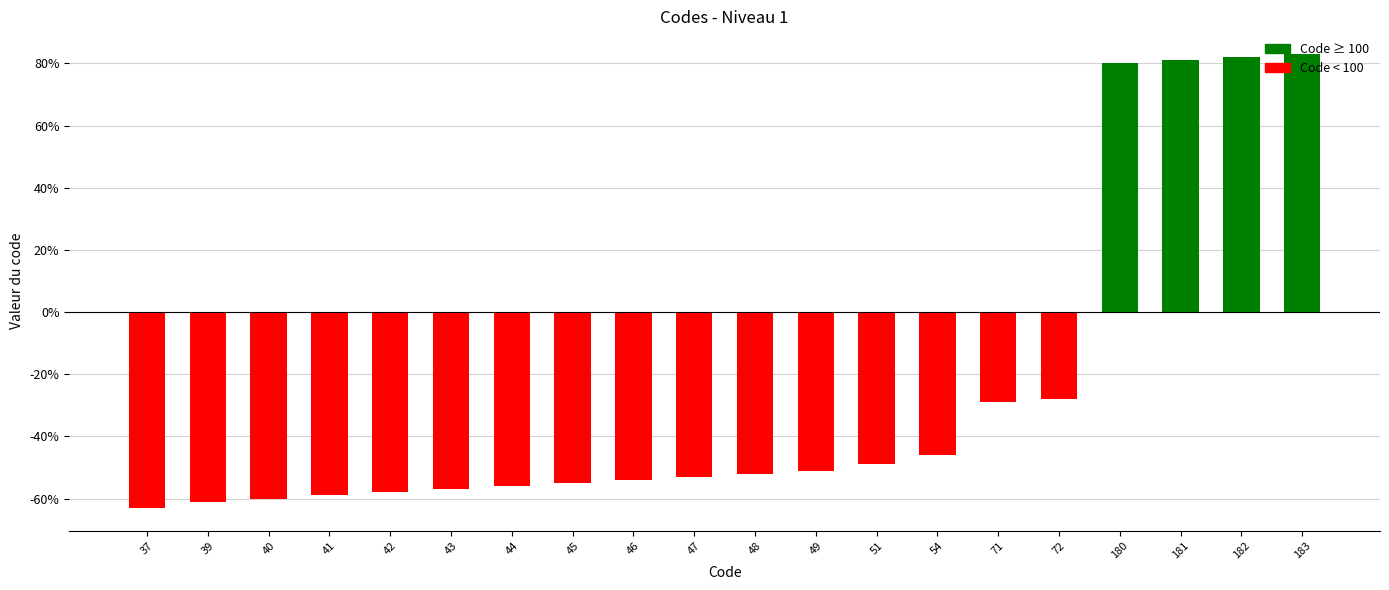

What is the value of the 19th bar from the left?

82